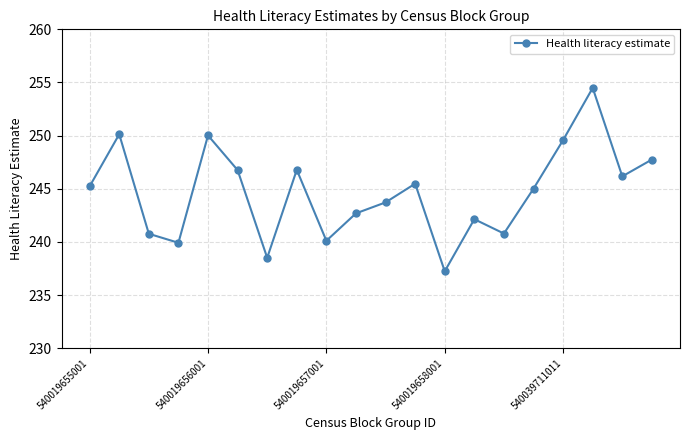

What is the value of the 17th point from the left?

249.6